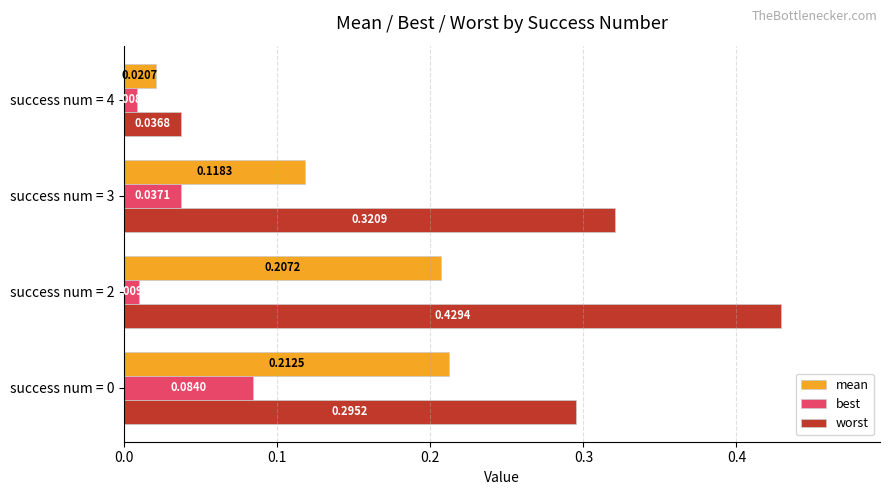

Rank the series by their maximum value, from highest to lowest.

worst, mean, best